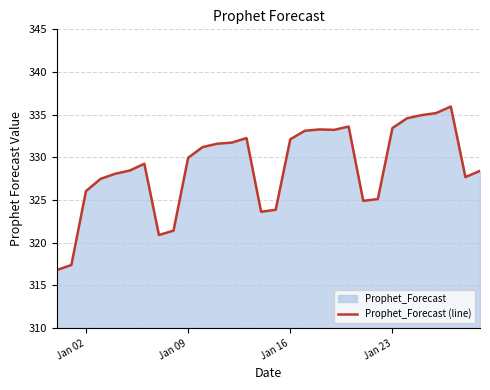

What value does the data have at Jan 09?

330.0